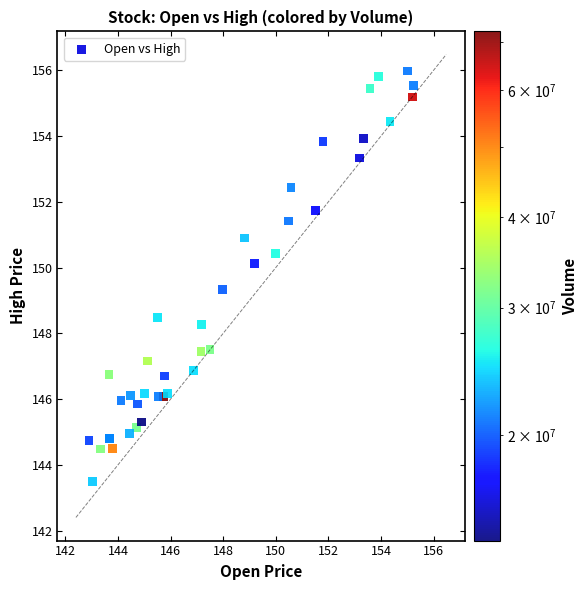

What Y value in the scatter plot is closest to 149?

149.3